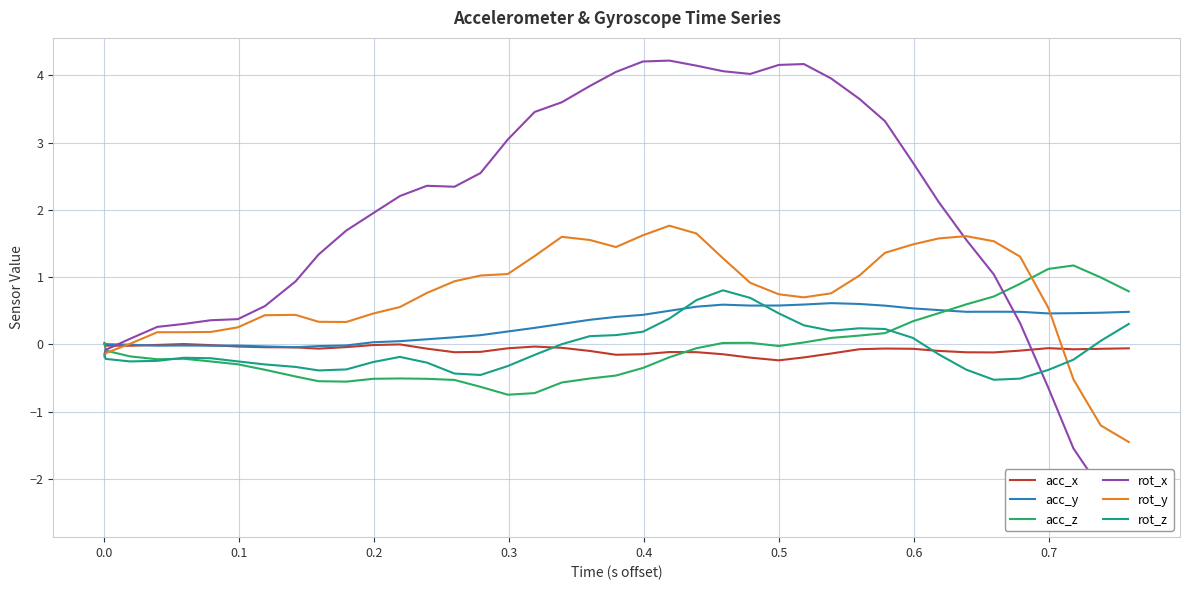

Reading left to right, what are all the values shown in this chart?

acc_x: 0.0	-0.0	-0.0	-0.0	0.0	-0.0	-0.0	-0.0	-0.0	-0.1	-0.0	-0.0	-0.0	-0.1	-0.1	-0.1	-0.1	-0.0	-0.1	-0.1	-0.2	-0.1	-0.1	-0.1	-0.1	-0.2	-0.2	-0.2	-0.1	-0.1	-0.1	-0.1	-0.1	-0.1	-0.1	-0.1	-0.1	-0.1	-0.1	-0.1
acc_y: 0.0	0.0	-0.0	-0.0	-0.0	-0.0	-0.0	-0.0	-0.0	-0.0	-0.0	0.0	0.0	0.1	0.1	0.1	0.2	0.2	0.3	0.4	0.4	0.4	0.5	0.6	0.6	0.6	0.6	0.6	0.6	0.6	0.6	0.5	0.5	0.5	0.5	0.5	0.5	0.5	0.5	0.5
acc_z: 0.0	-0.1	-0.2	-0.2	-0.2	-0.3	-0.3	-0.4	-0.5	-0.5	-0.6	-0.5	-0.5	-0.5	-0.5	-0.6	-0.7	-0.7	-0.6	-0.5	-0.5	-0.4	-0.2	-0.1	0.0	0.0	-0.0	0.0	0.1	0.1	0.2	0.3	0.5	0.6	0.7	0.9	1.1	1.2	1.0	0.8
rot_x: -0.1	-0.1	0.1	0.3	0.3	0.4	0.4	0.6	0.9	1.3	1.7	2.0	2.2	2.4	2.3	2.5	3.0	3.5	3.6	3.8	4.1	4.2	4.2	4.1	4.1	4.0	4.2	4.2	4.0	3.6	3.3	2.7	2.1	1.6	1.0	0.3	-0.6	-1.5	-2.1	-2.5
rot_y: -0.2	-0.1	0.0	0.2	0.2	0.2	0.3	0.4	0.4	0.3	0.3	0.5	0.6	0.8	0.9	1.0	1.0	1.3	1.6	1.6	1.4	1.6	1.8	1.6	1.3	0.9	0.7	0.7	0.8	1.0	1.4	1.5	1.6	1.6	1.5	1.3	0.5	-0.5	-1.2	-1.5
rot_z: -0.2	-0.2	-0.3	-0.2	-0.2	-0.2	-0.3	-0.3	-0.3	-0.4	-0.4	-0.3	-0.2	-0.3	-0.4	-0.5	-0.3	-0.2	0.0	0.1	0.1	0.2	0.4	0.7	0.8	0.7	0.5	0.3	0.2	0.2	0.2	0.1	-0.1	-0.4	-0.5	-0.5	-0.4	-0.2	0.1	0.3